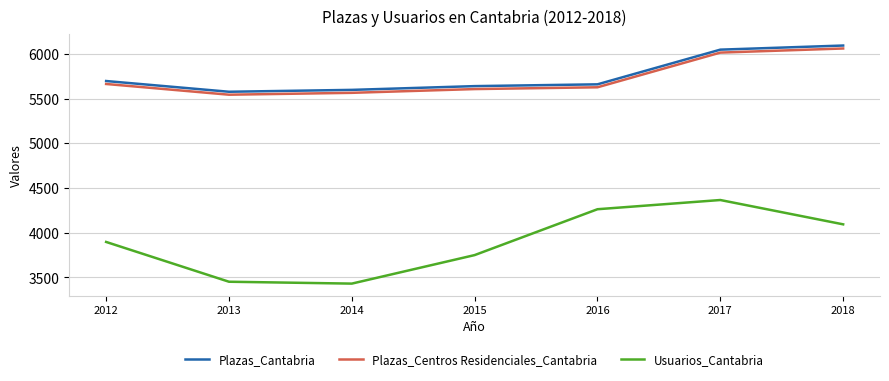

The value of Plazas_Cantabria at 2012 is 5696. True or false?

True